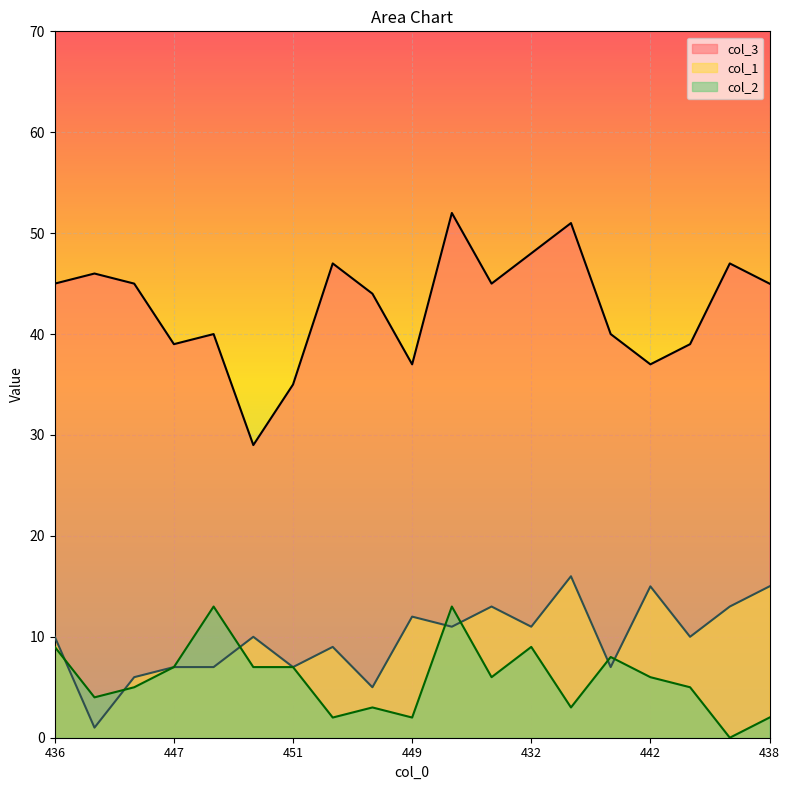

What are all the series names shown in the legend?

col_3, col_1, col_2